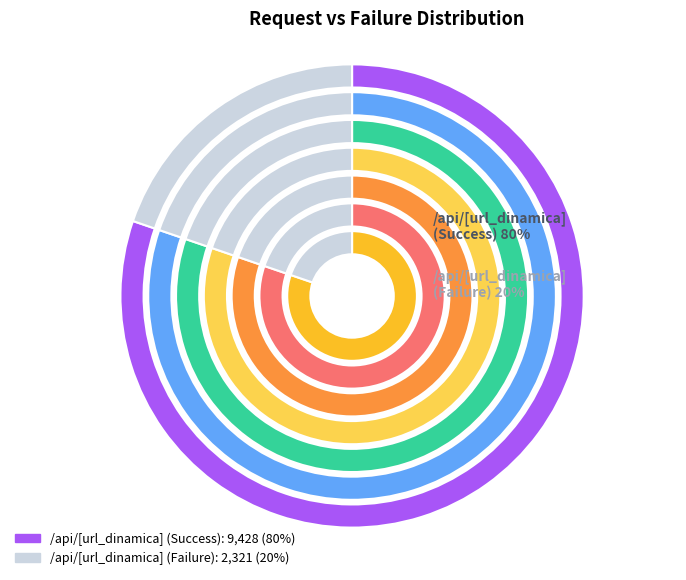

Which has a higher value, /api/[url_dinamica] or Failures?

/api/[url_dinamica]